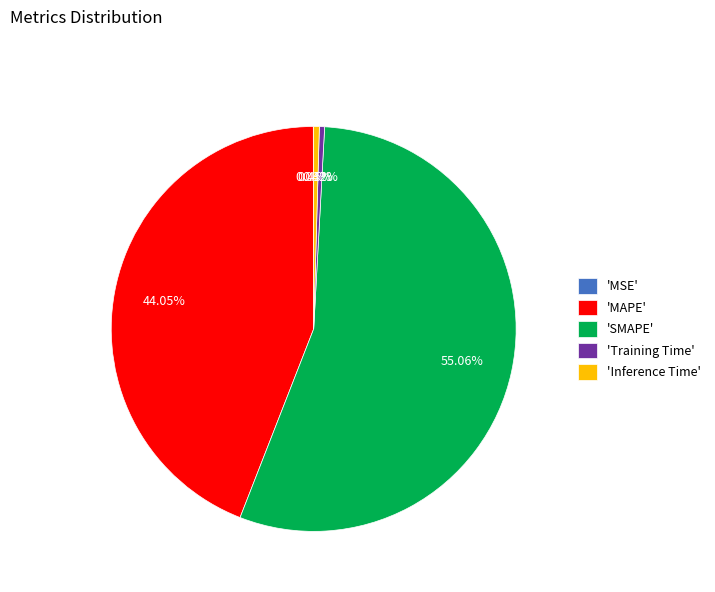

Combined, do 'MAPE' and 'Training Time' account for over 50%?

No